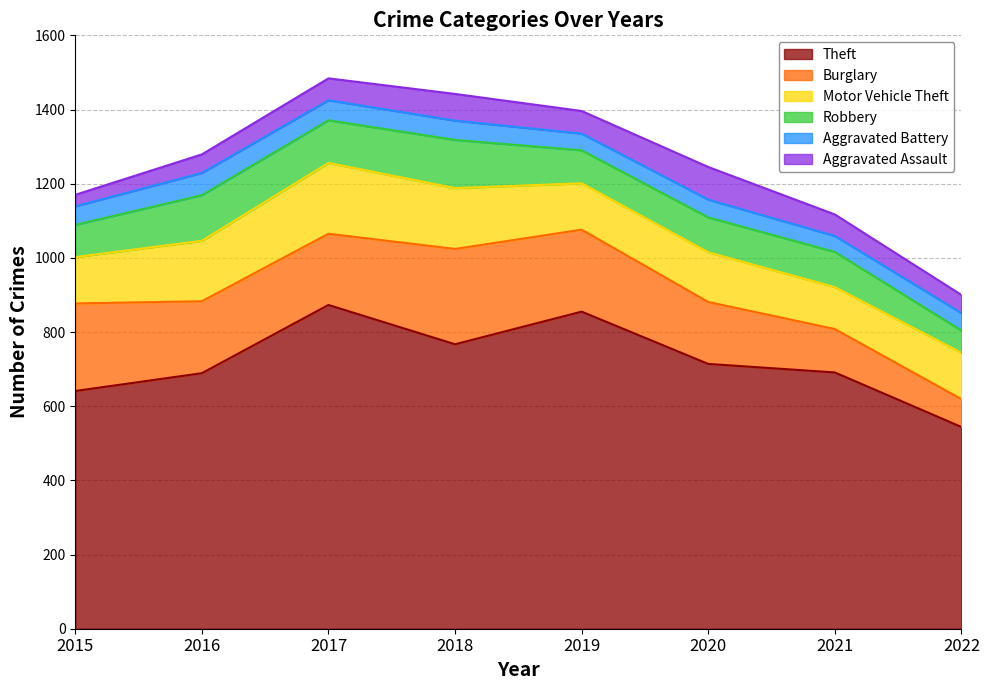

What are all the series names shown in the legend?

Theft, Burglary, Motor Vehicle Theft, Robbery, Aggravated Battery, Aggravated Assault